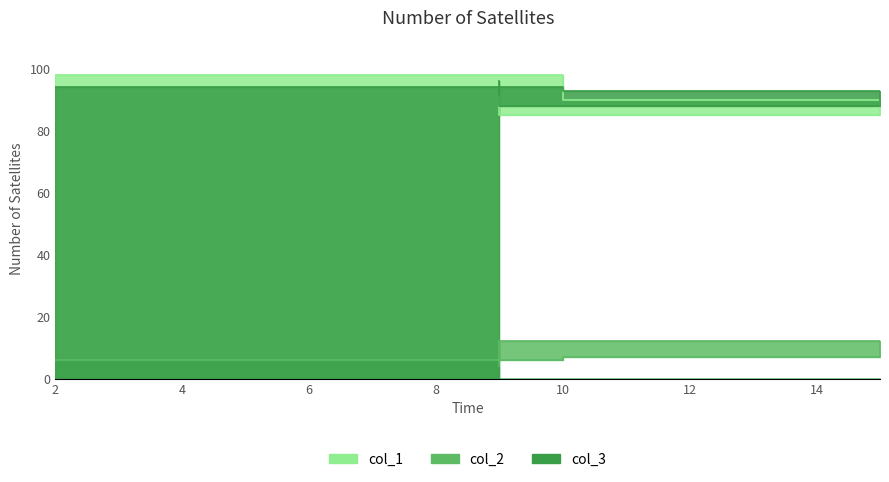

Reading left to right, what are all the values shown in this chart?

col_1: 2=98	10=90	15=85	9=91
col_2: 2=6	10=7	15=12	9=4
col_3: 2=94	10=93	15=88	9=96